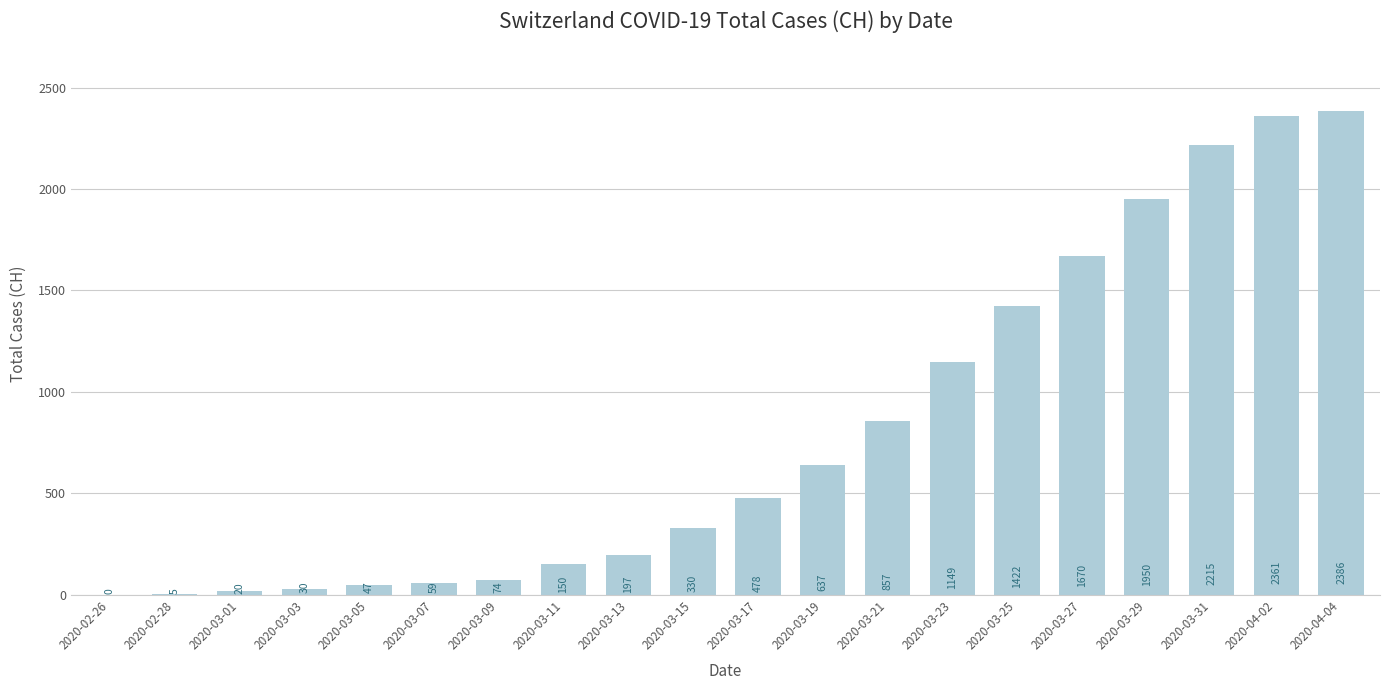

What is the ratio of the value at 2020-03-17 to the value at 2020-03-31?

0.2